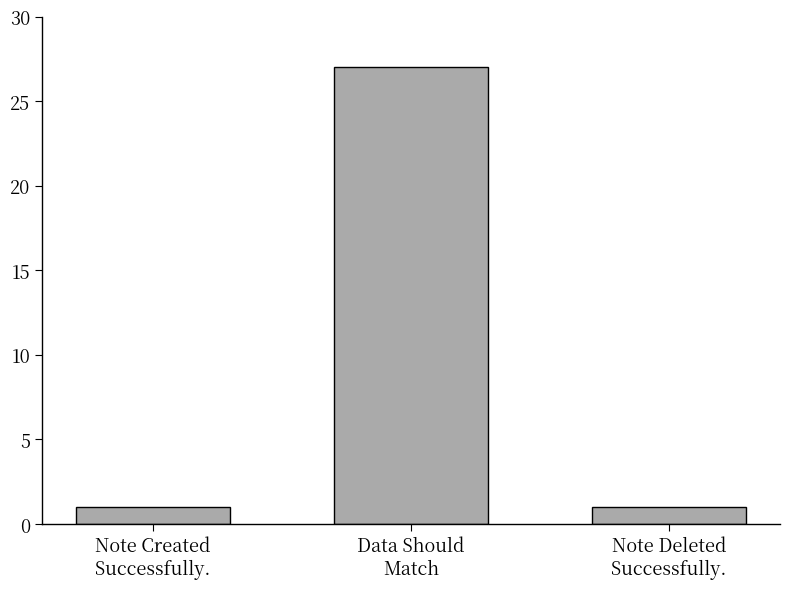

What value does the data have at Data Should
Match?

27